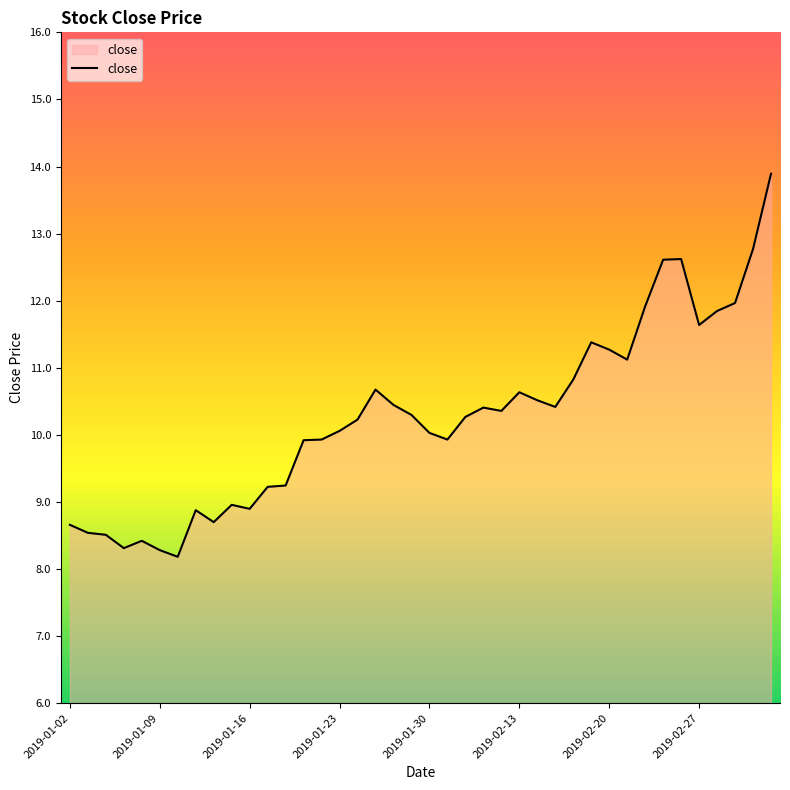

What is the difference between the maximum and minimum values?

5.7